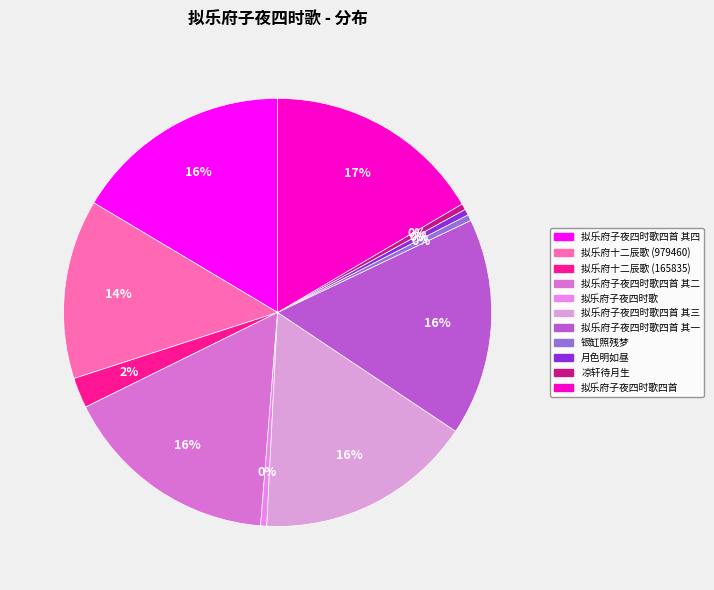

What is the smallest slice in the pie chart?

拟乐府子夜四时歌